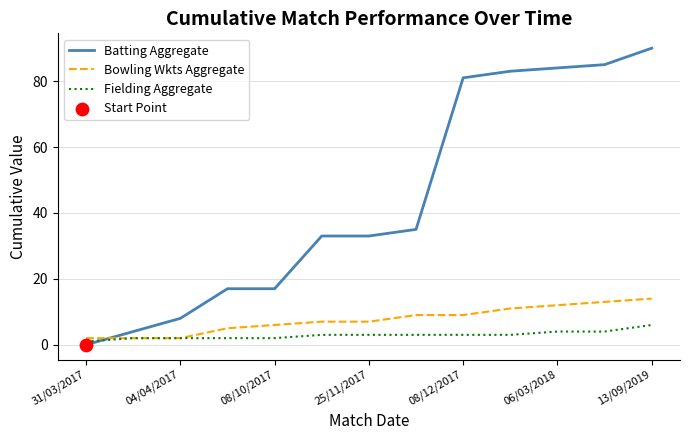

Which series has the largest total across all categories?

Batting Aggregate